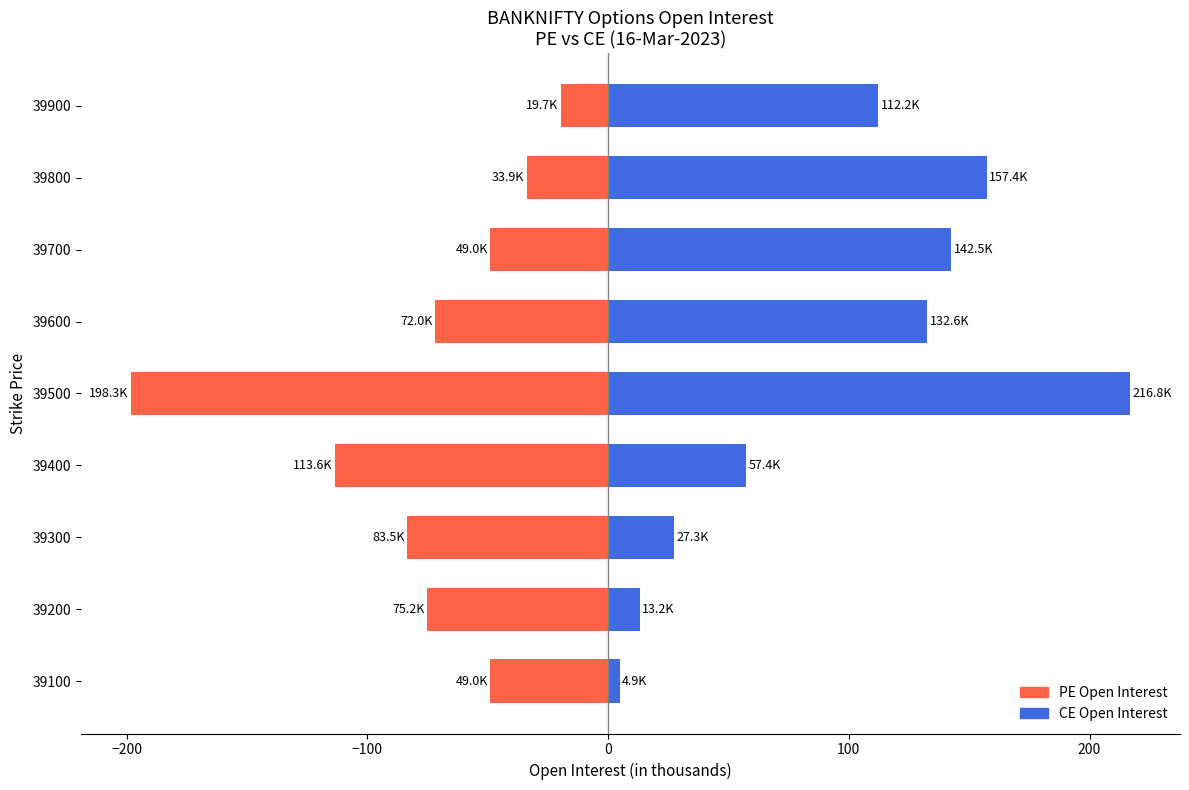

How many values in the PE Open Interest series exceed -72?

4